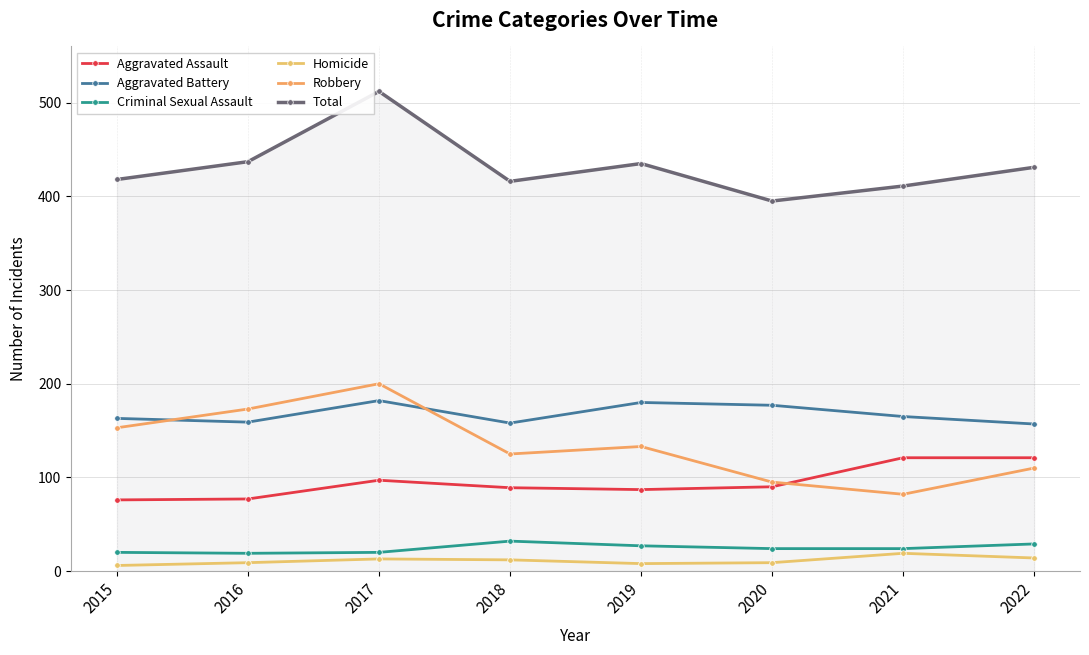

True or false: Aggravated Assault and Total intersect in this chart.

False